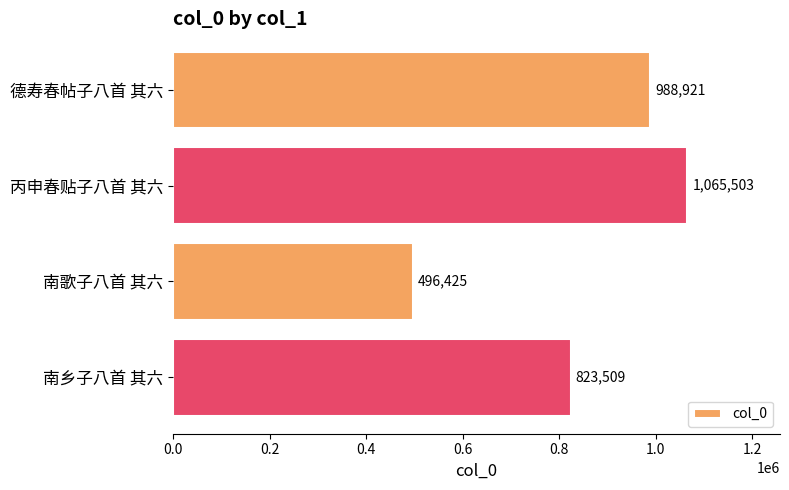

Between 丙申春贴子八首 其六 and 南乡子八首 其六, which is larger?

丙申春贴子八首 其六